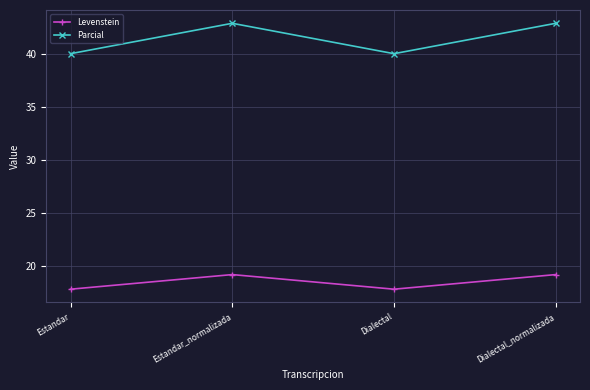

Which series has the widest spread of values?

Parcial